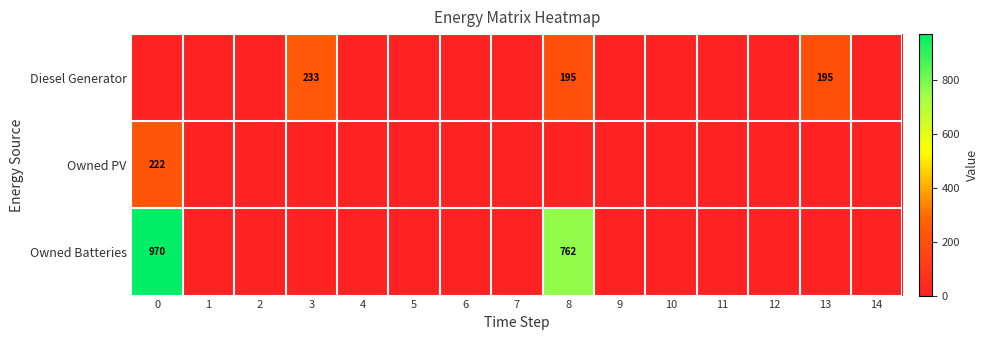

True or false: Owned PV has a value of 222 at 0.

True